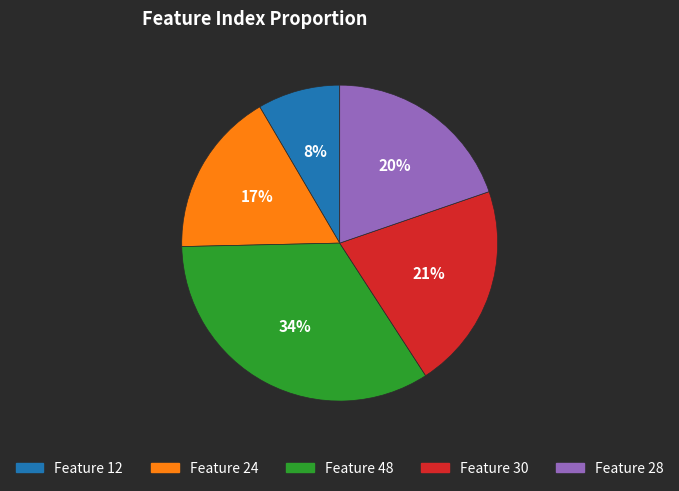

What percentage is the Feature 30 slice, to the nearest percent?

21%